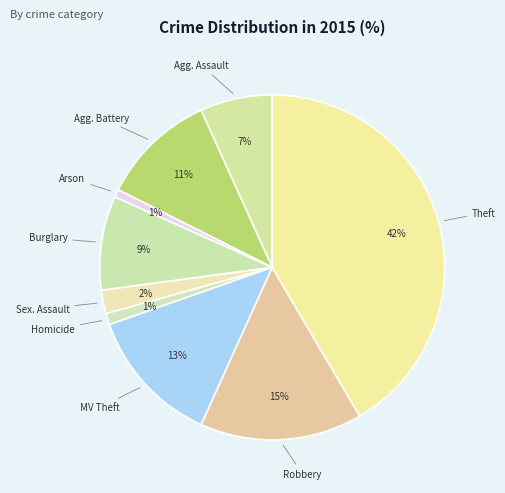

To the nearest percent, what is the difference between the largest and smallest slice percentages?

41%